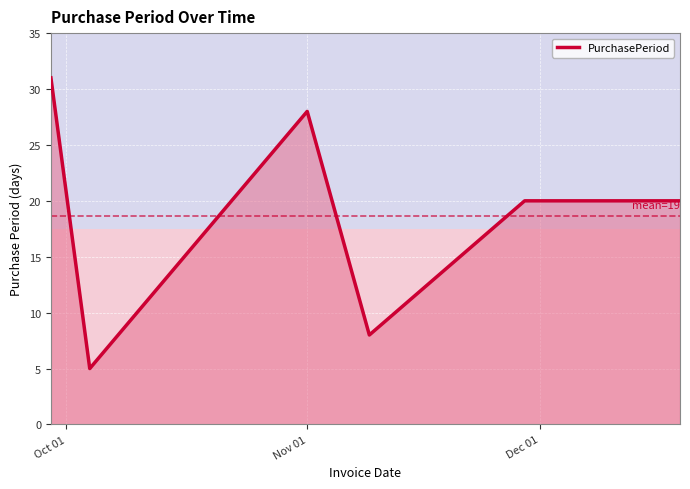

True or false: there are more than 2 points higher than both neighbors.

False